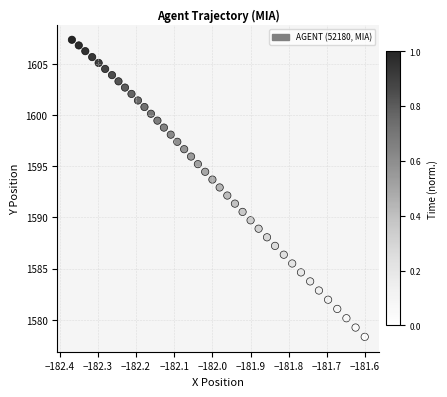

What is the range of Y values (max minus min)?

29.0